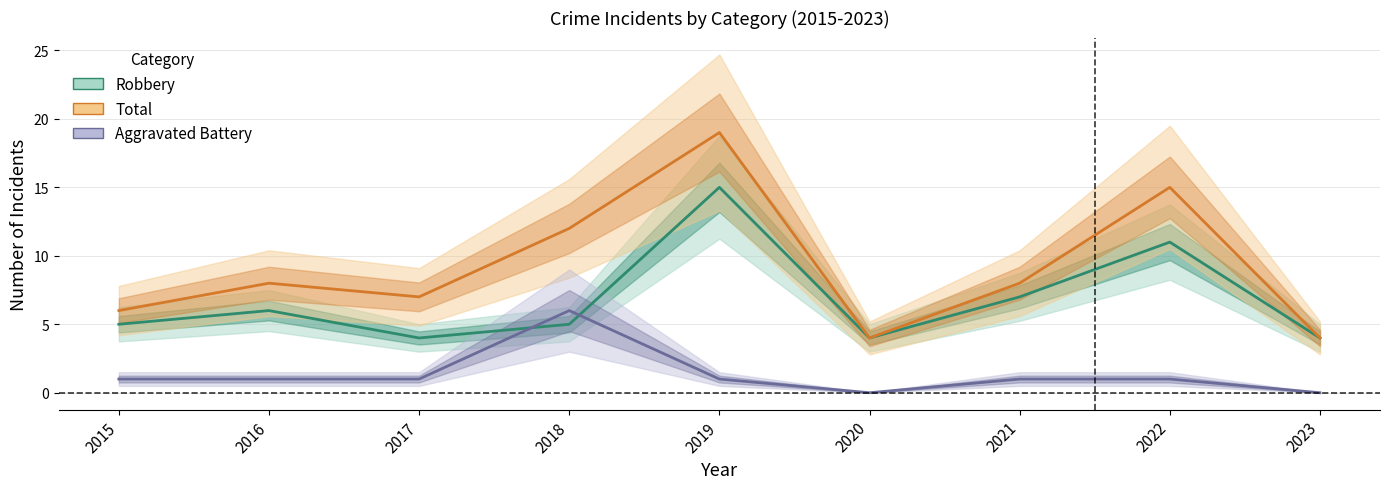

How many values in the Total (line) series exceed 8?

3